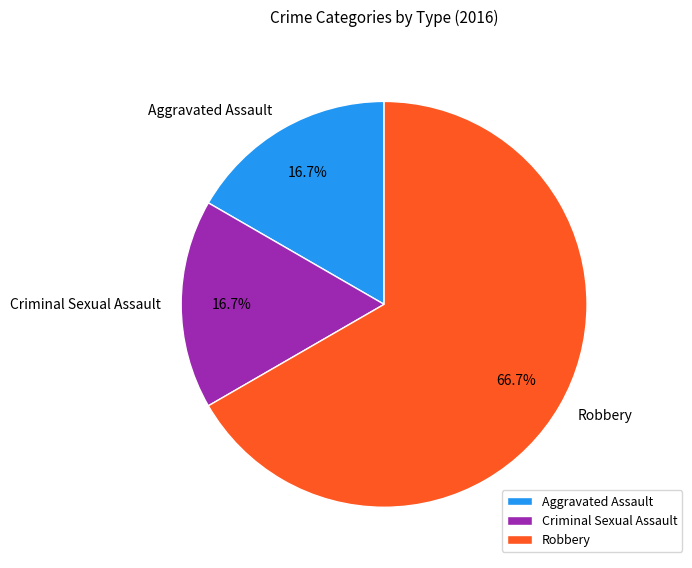

To the nearest percent, what is the combined percentage of Aggravated Assault and Robbery?

83%